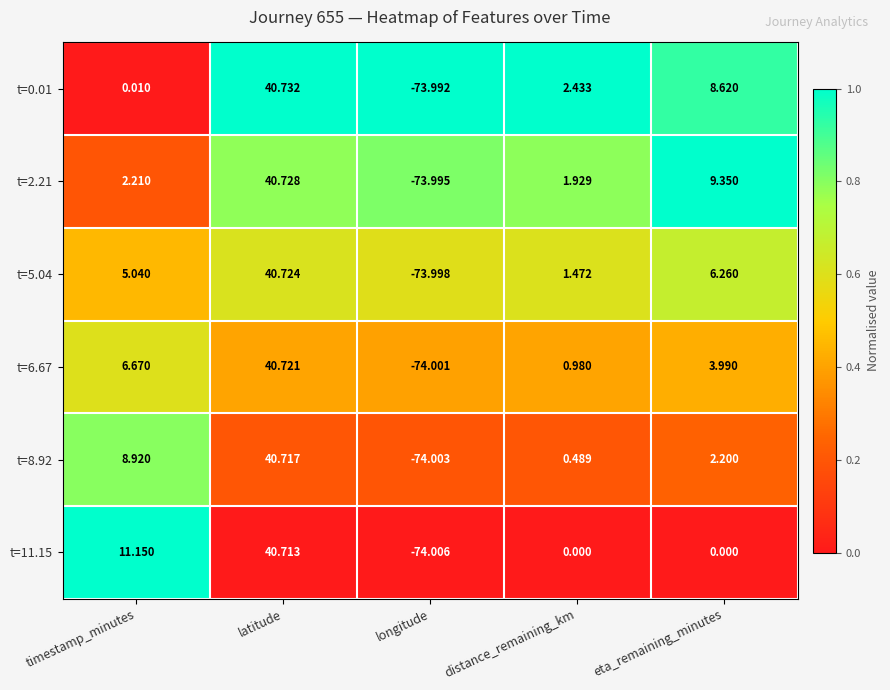

Is the value of t=8.92 at longitude greater than the value of t=11.15 at eta_remaining_minutes?

No